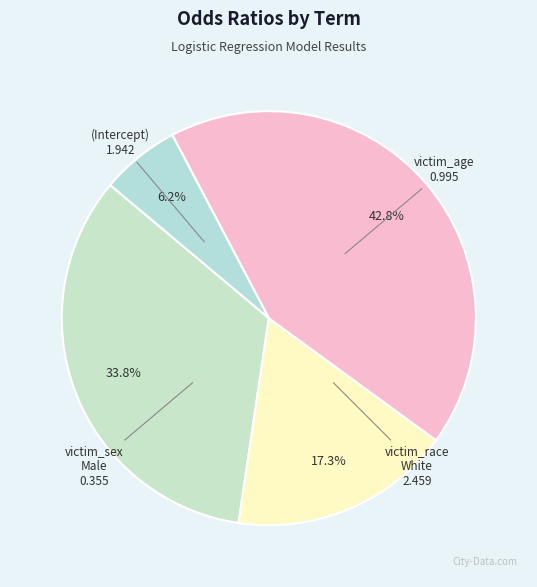

Count the number of slices in the pie.

4